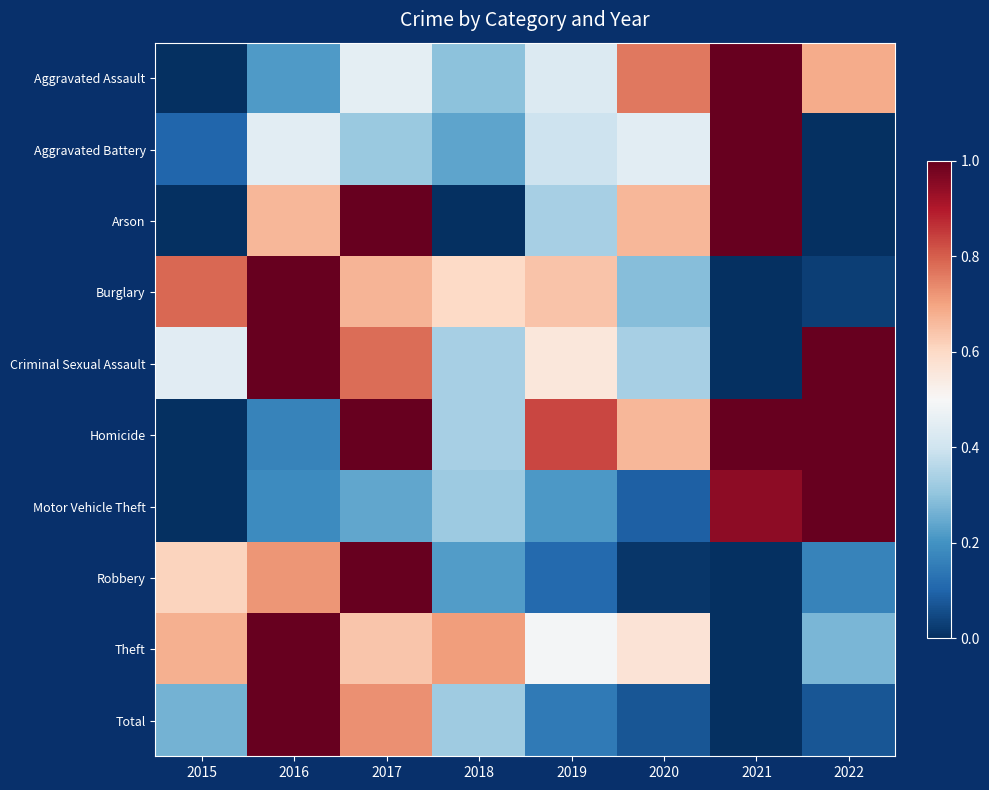

Reading left to right, list all the values displayed in this chart.

Aggravated Assault: 2015=0.0	2016=0.2	2017=0.5	2018=0.3	2019=0.4	2020=0.8	2021=1.0	2022=0.7
Aggravated Battery: 2015=0.1	2016=0.4	2017=0.3	2018=0.2	2019=0.4	2020=0.4	2021=1.0	2022=0.0
Arson: 2015=0.0	2016=0.7	2017=1.0	2018=0.0	2019=0.3	2020=0.7	2021=1.0	2022=0.0
Burglary: 2015=0.8	2016=1.0	2017=0.7	2018=0.6	2019=0.6	2020=0.3	2021=0.0	2022=0.0
Criminal Sexual Assault: 2015=0.4	2016=1.0	2017=0.8	2018=0.3	2019=0.6	2020=0.3	2021=0.0	2022=1.0
Homicide: 2015=0.0	2016=0.2	2017=1.0	2018=0.3	2019=0.8	2020=0.7	2021=1.0	2022=1.0
Motor Vehicle Theft: 2015=0.0	2016=0.2	2017=0.2	2018=0.3	2019=0.2	2020=0.1	2021=0.9	2022=1.0
Robbery: 2015=0.6	2016=0.7	2017=1.0	2018=0.2	2019=0.1	2020=0.0	2021=0.0	2022=0.2
Theft: 2015=0.7	2016=1.0	2017=0.6	2018=0.7	2019=0.5	2020=0.6	2021=0.0	2022=0.3
Total: 2015=0.3	2016=1.0	2017=0.7	2018=0.3	2019=0.1	2020=0.1	2021=0.0	2022=0.1